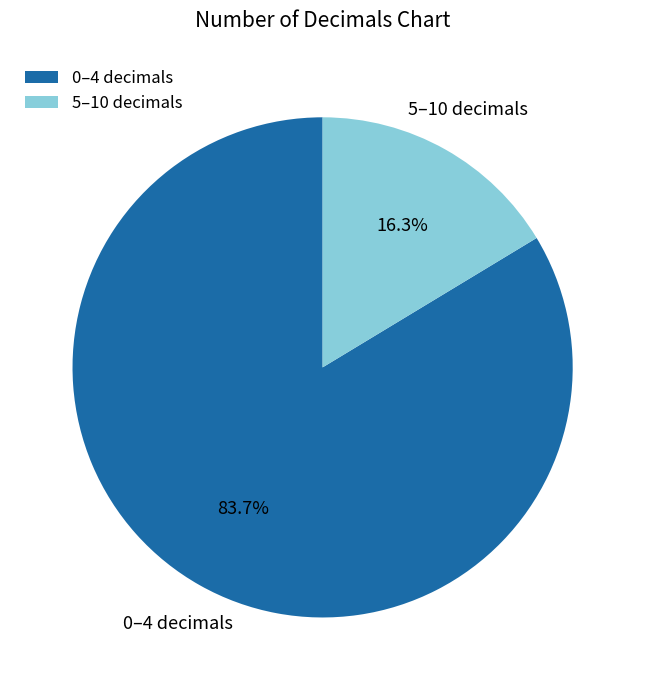

Which has a higher value, 0–4 decimals or 5–10 decimals?

0–4 decimals